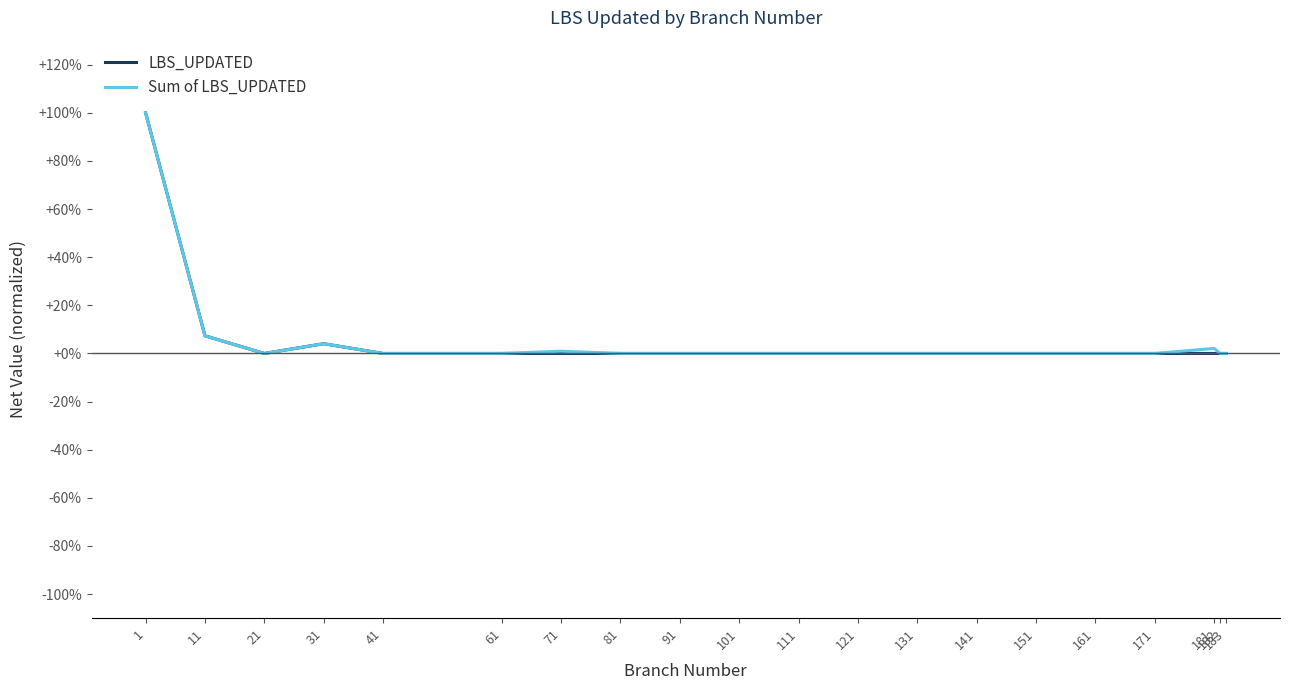

Is it true that Sum of LBS_UPDATED equals 2.1 at 181?

True